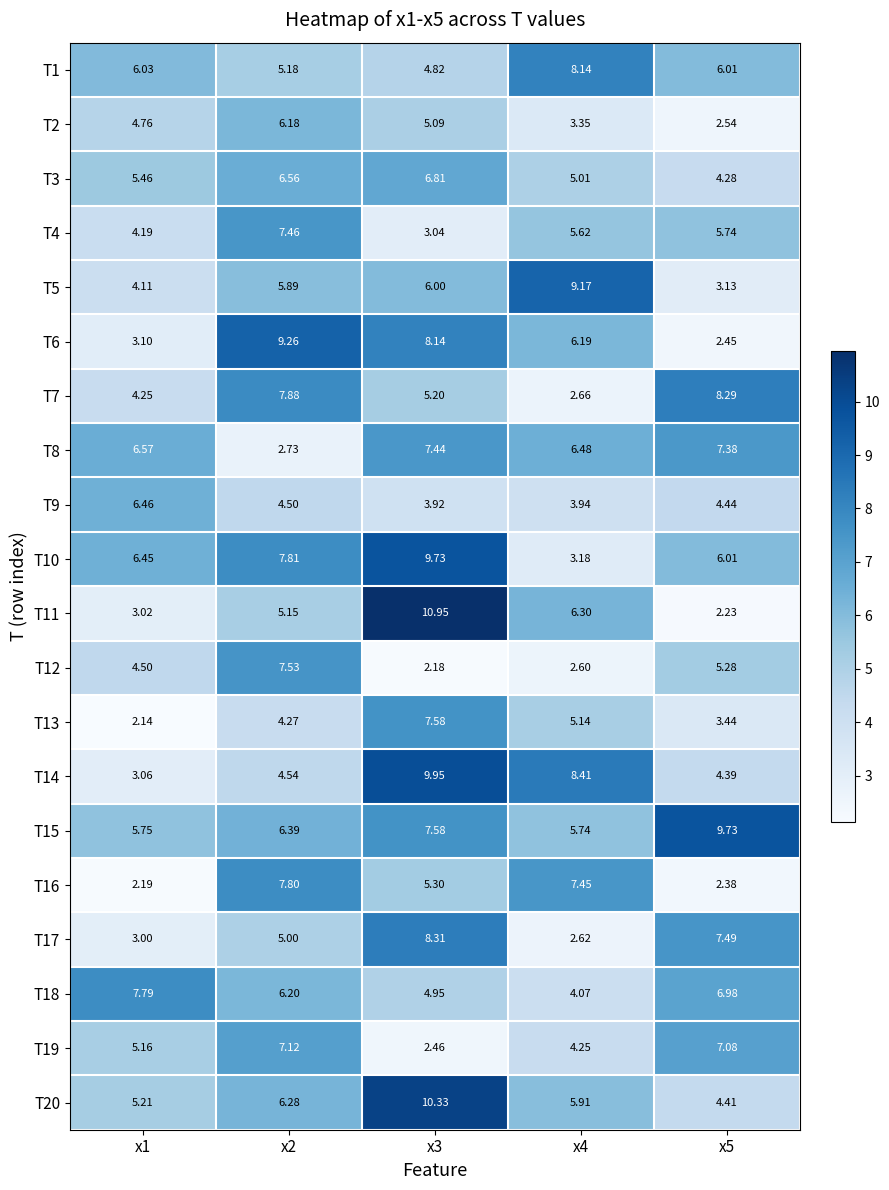

Is the value of T18 at x5 greater than the value of T13 at x2?

Yes